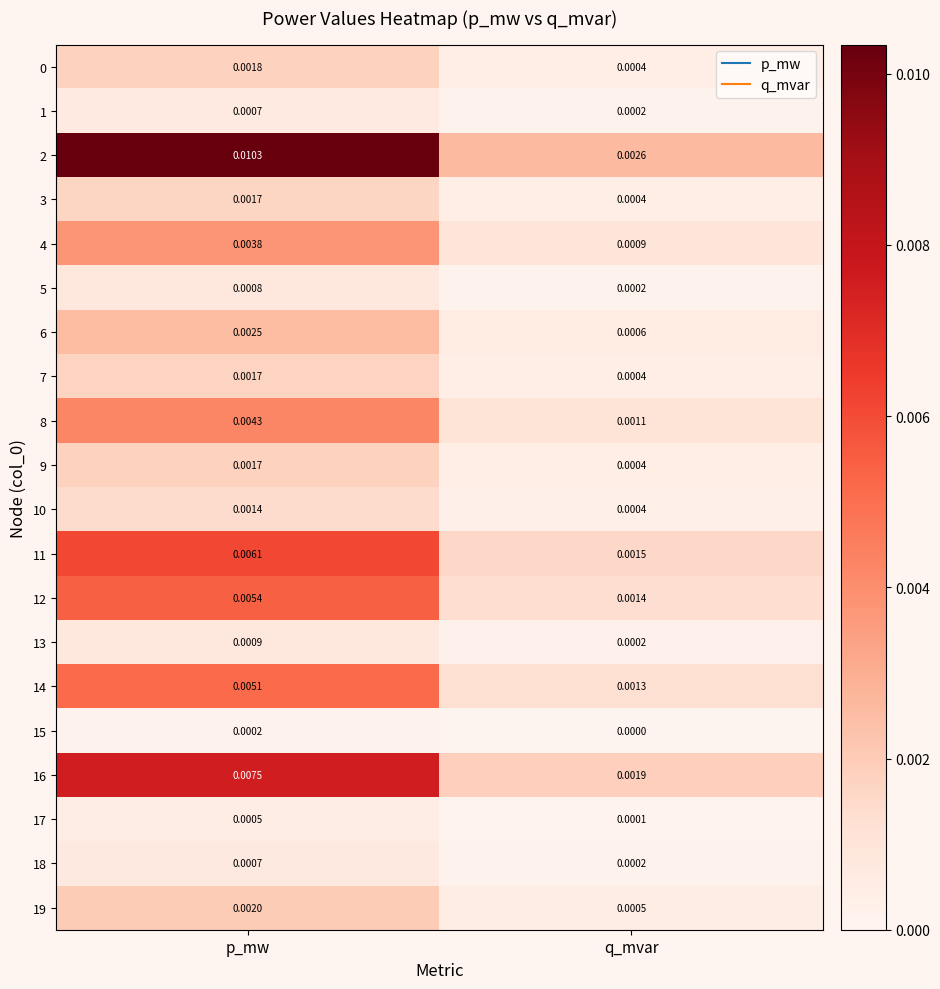

At how many categories does at least one series exceed 0?

2